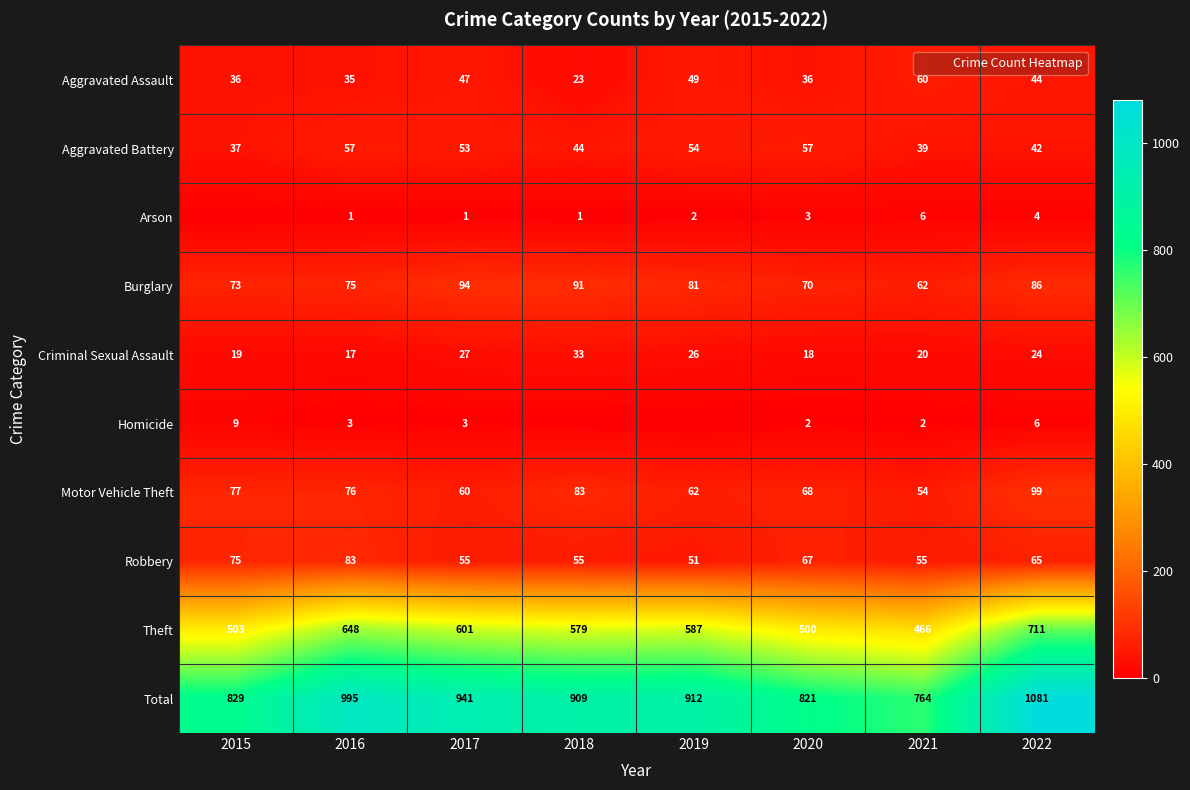

Count the Arson values in the range 1 to 4.

6